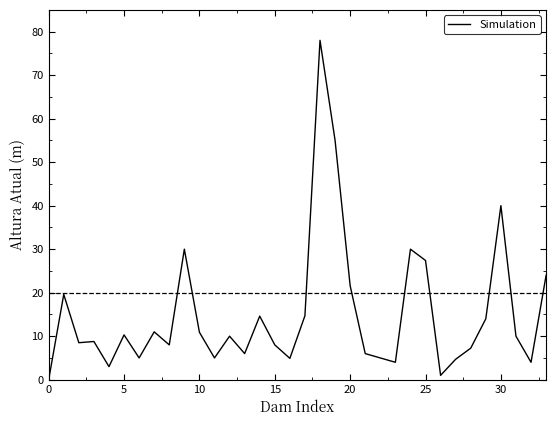

What is the greatest value displayed?

78.0